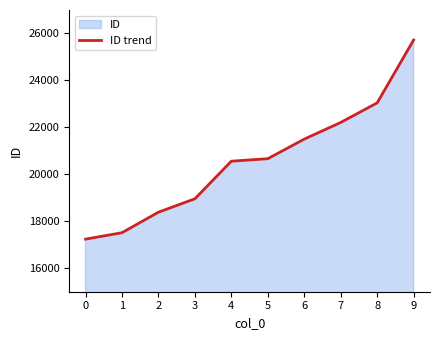

Which has a higher value, 3 or 2?

3